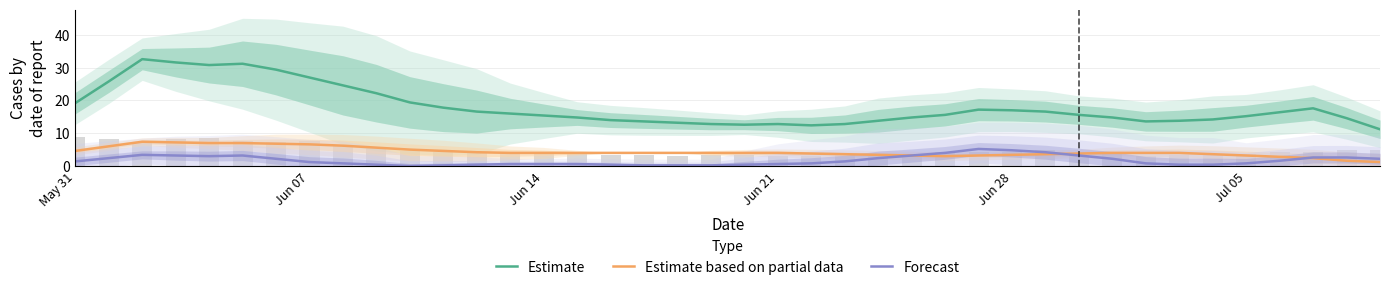

What is the sum of all Estimate based on partial data values?

172.0